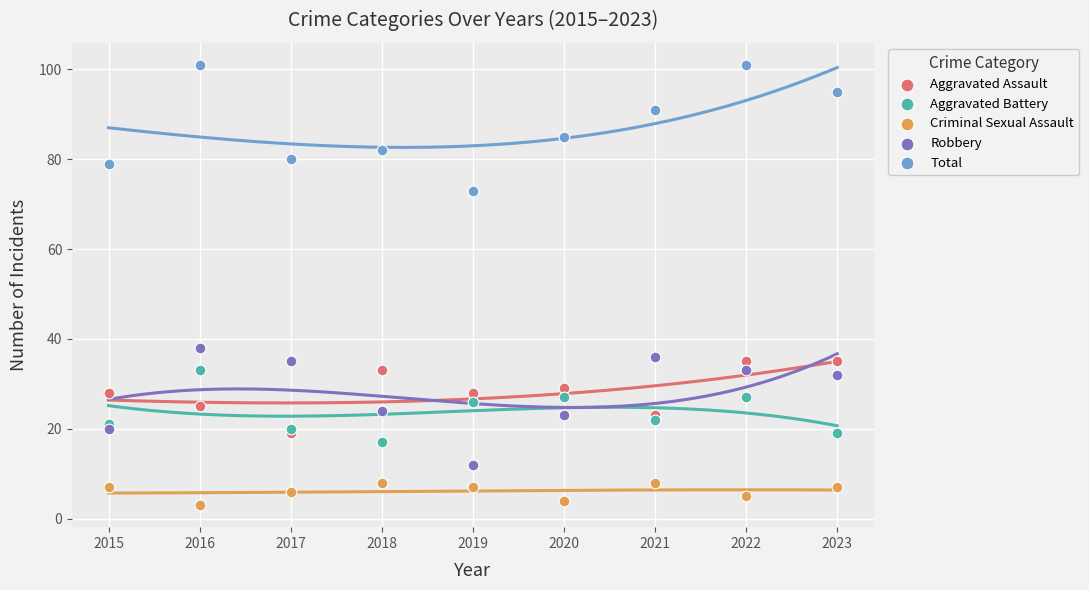

Across all series, what Y value is closest to 52?

38